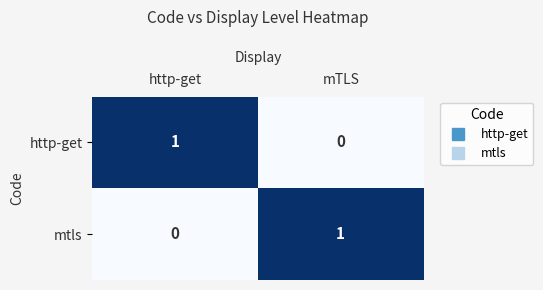

How many series are shown in this chart?

2